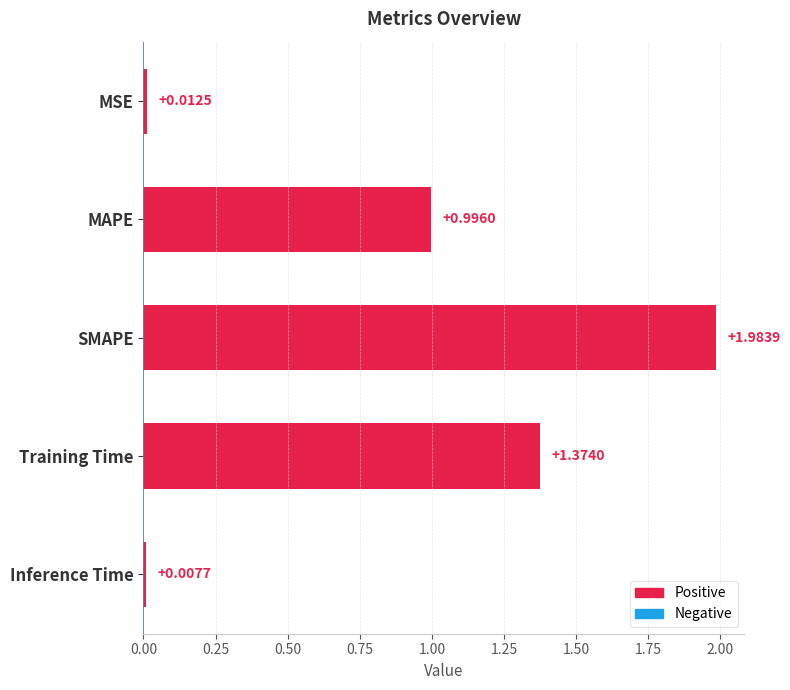

Where is the data nearest to the value 0?

Inference Time